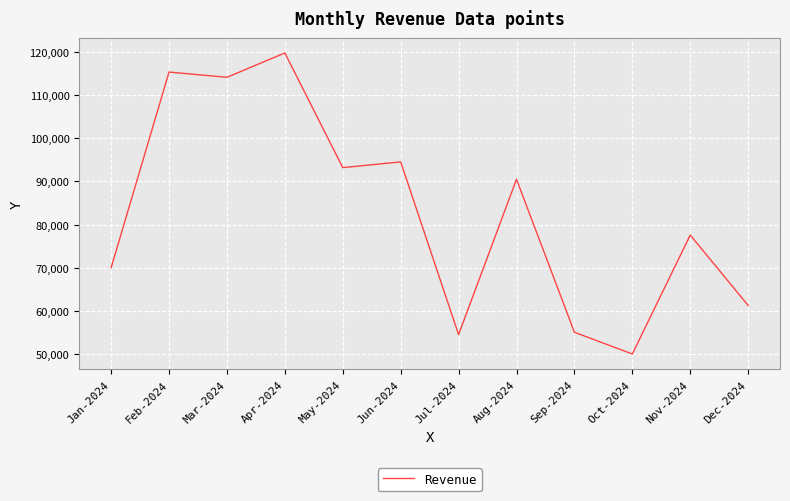

What is the minimum value shown in the chart?

50097